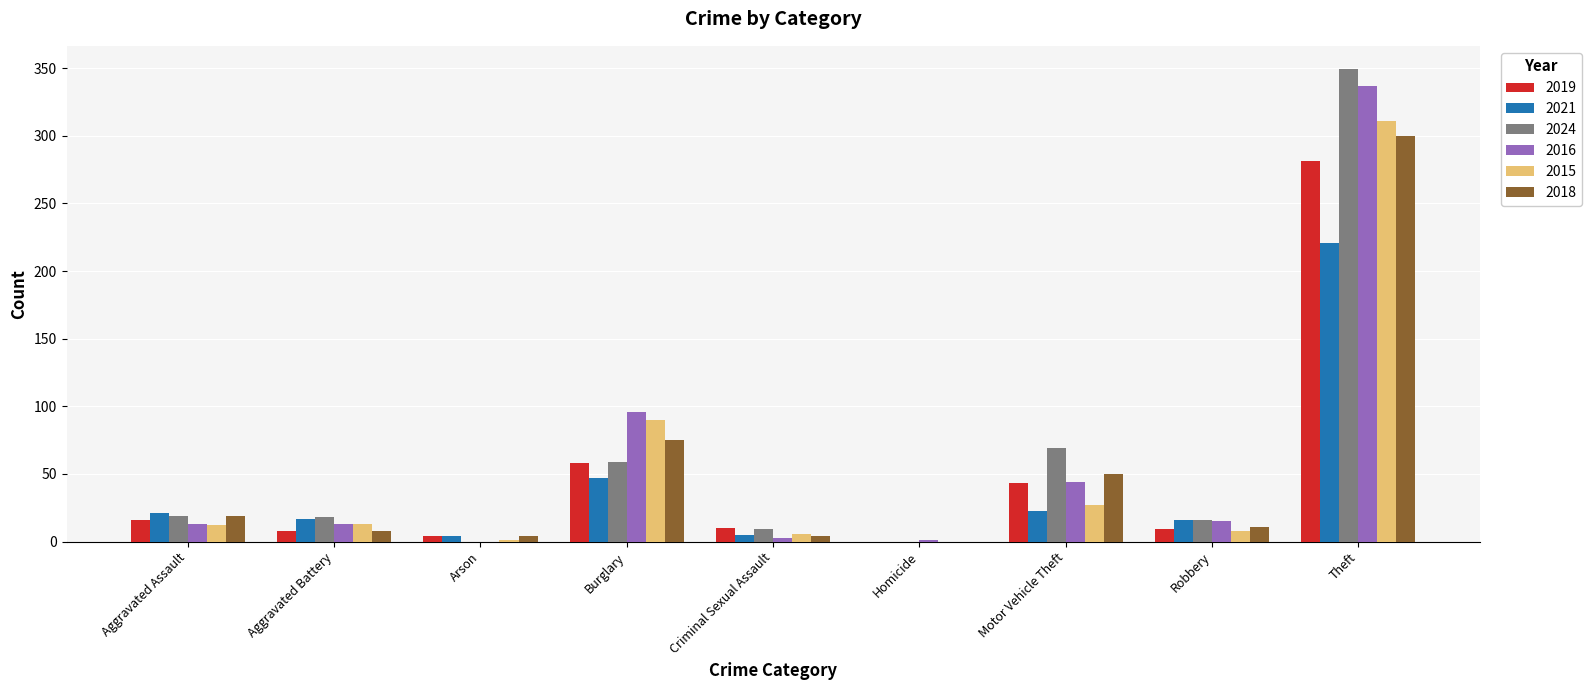

Which series has the largest range (max minus min)?

2024